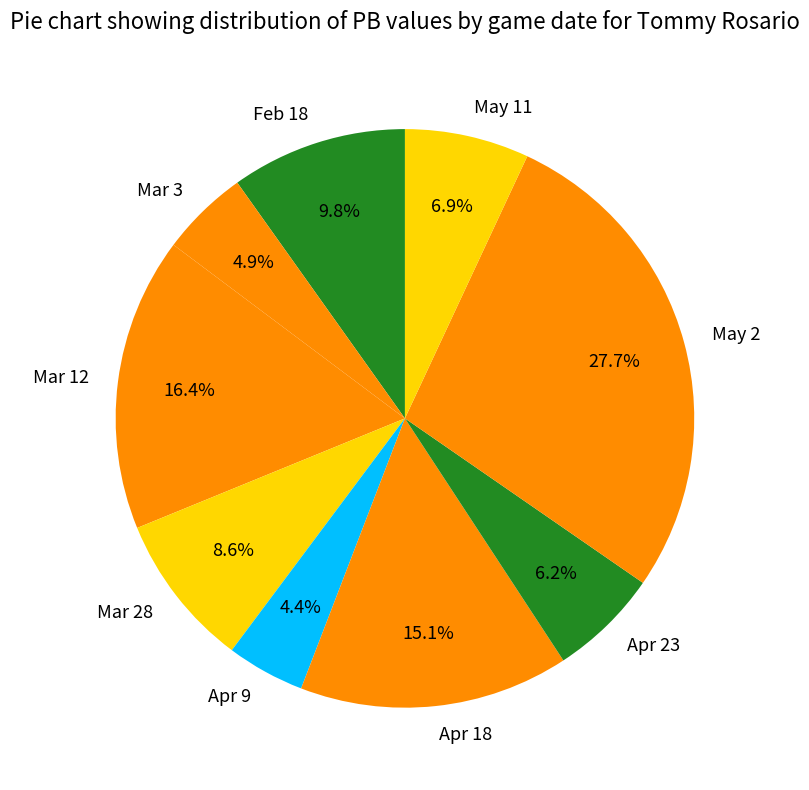

Is the sum of Apr 9 and Apr 23 greater than half?

No